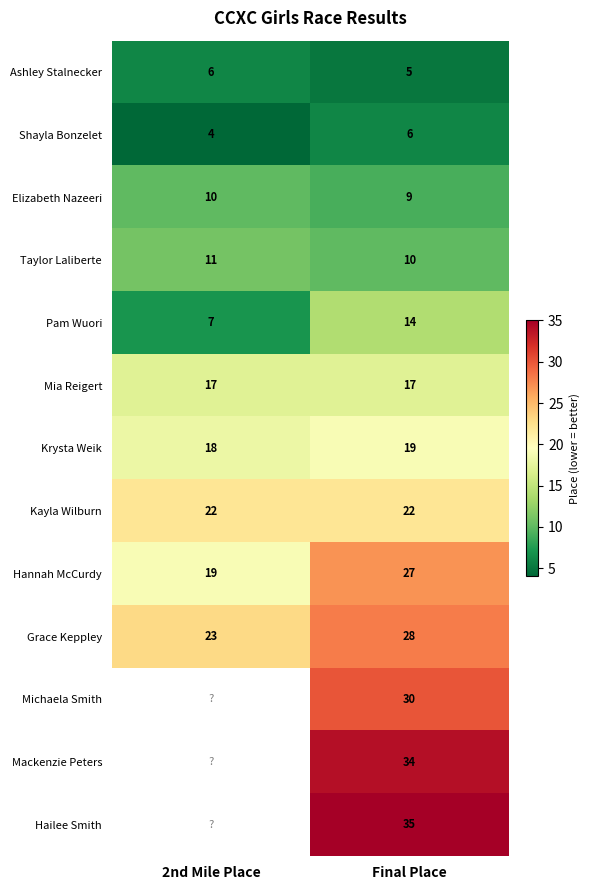

At how many categories does at least one series exceed 34?

1